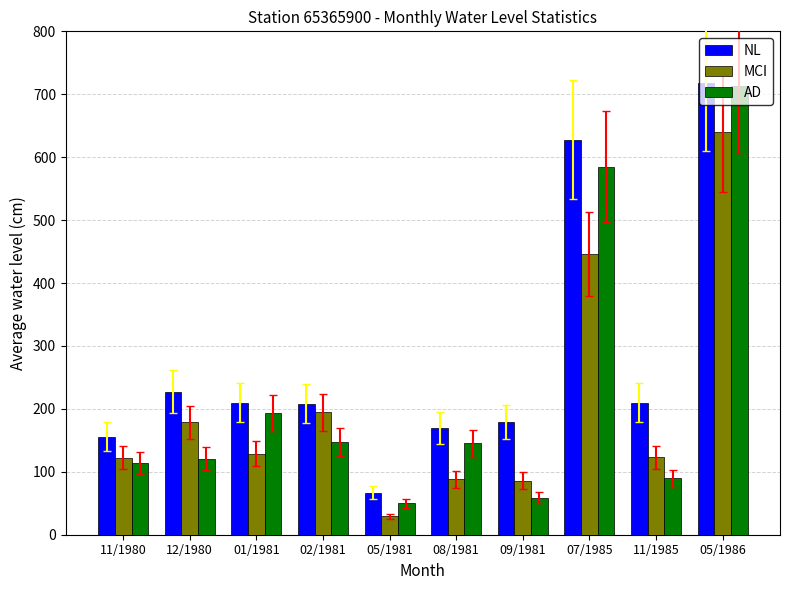

How many data points does each series have?

10